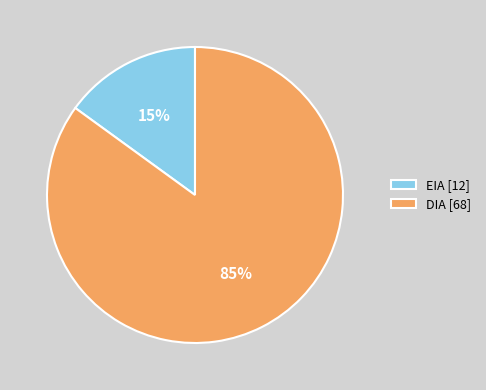

Which slice is the largest?

DIA